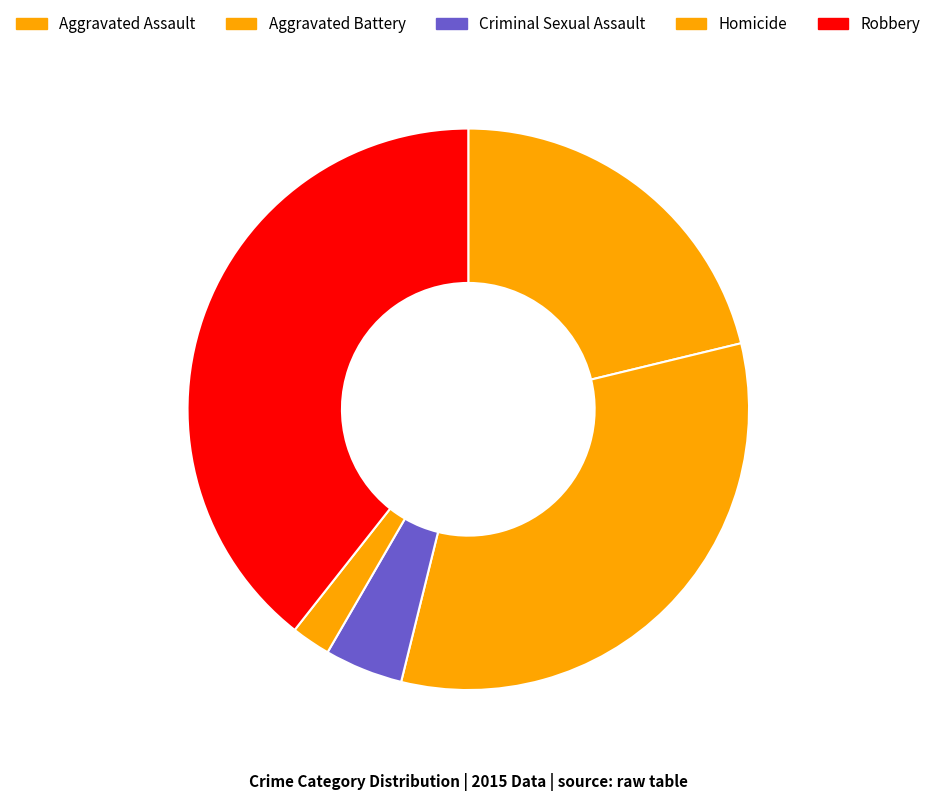

Which category has the biggest portion of the pie?

Robbery